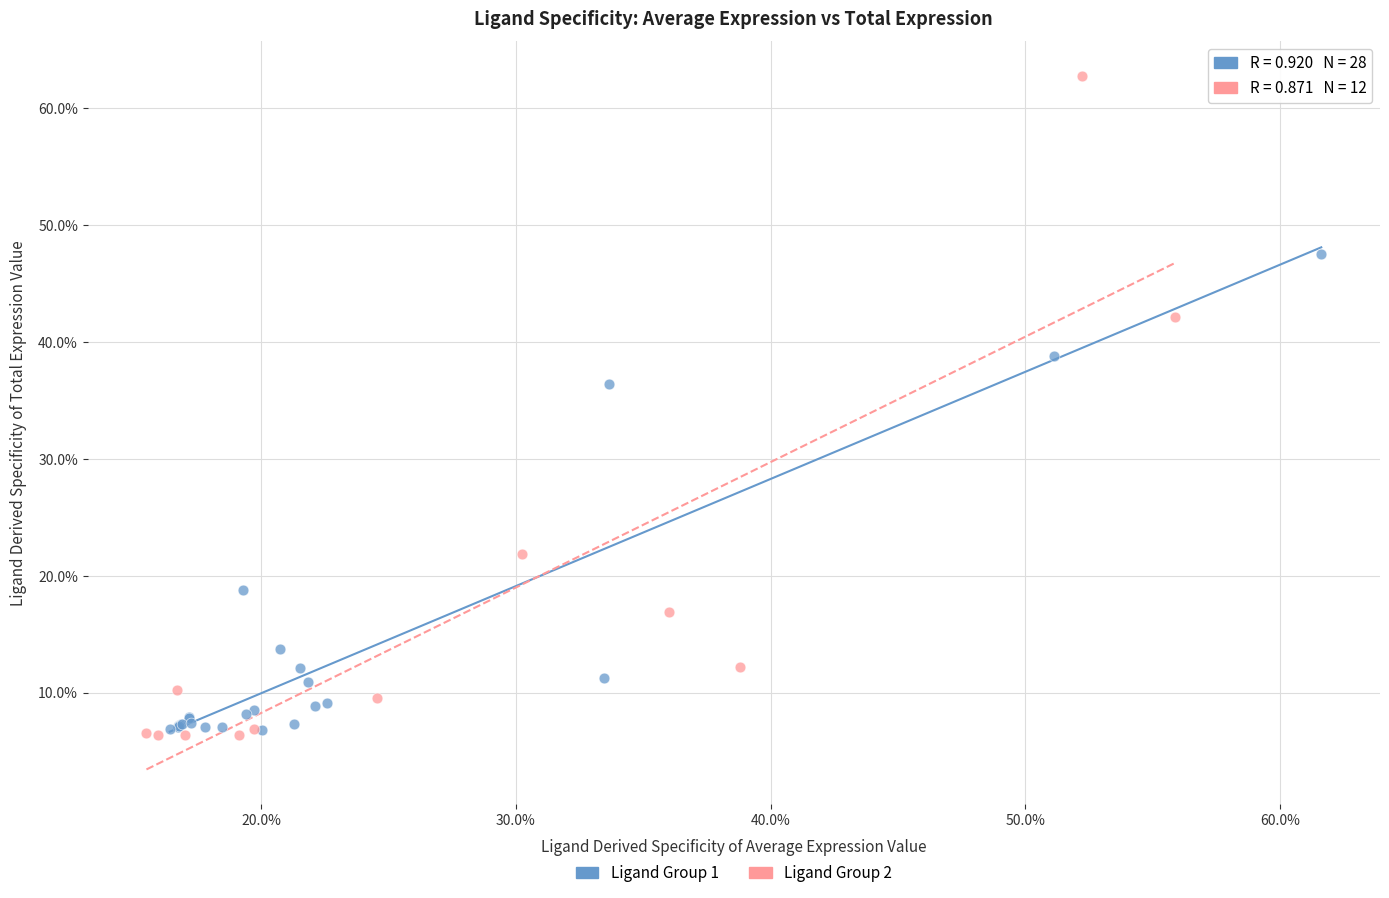

Which series contains the highest Y value?

Ligand Group 2